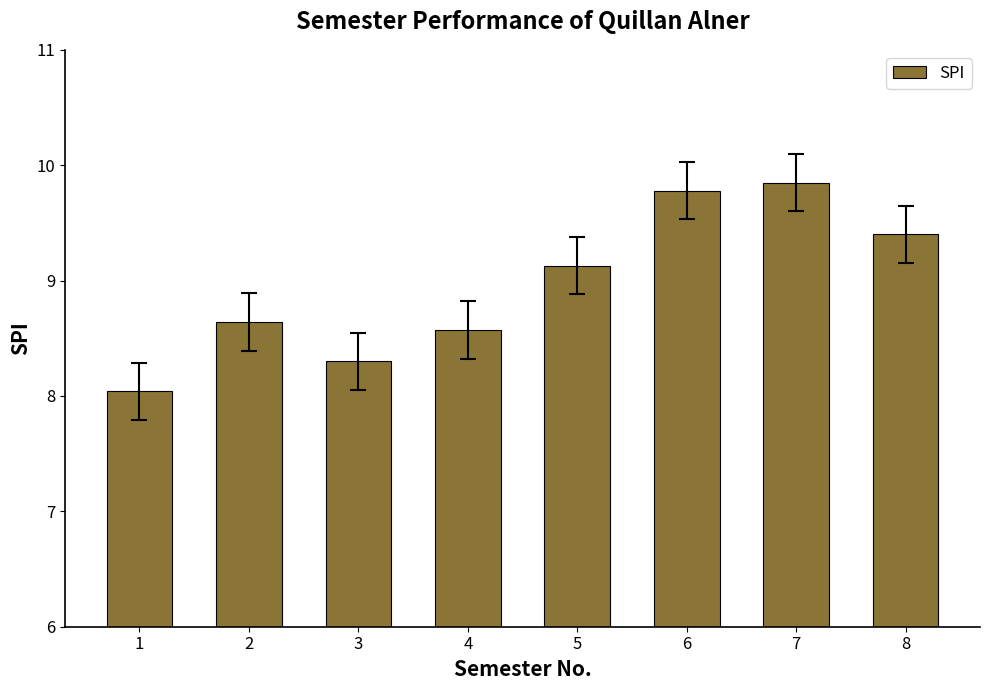

Rank the categories by value from highest to lowest.

7, 6, 8, 5, 2, 4, 3, 1